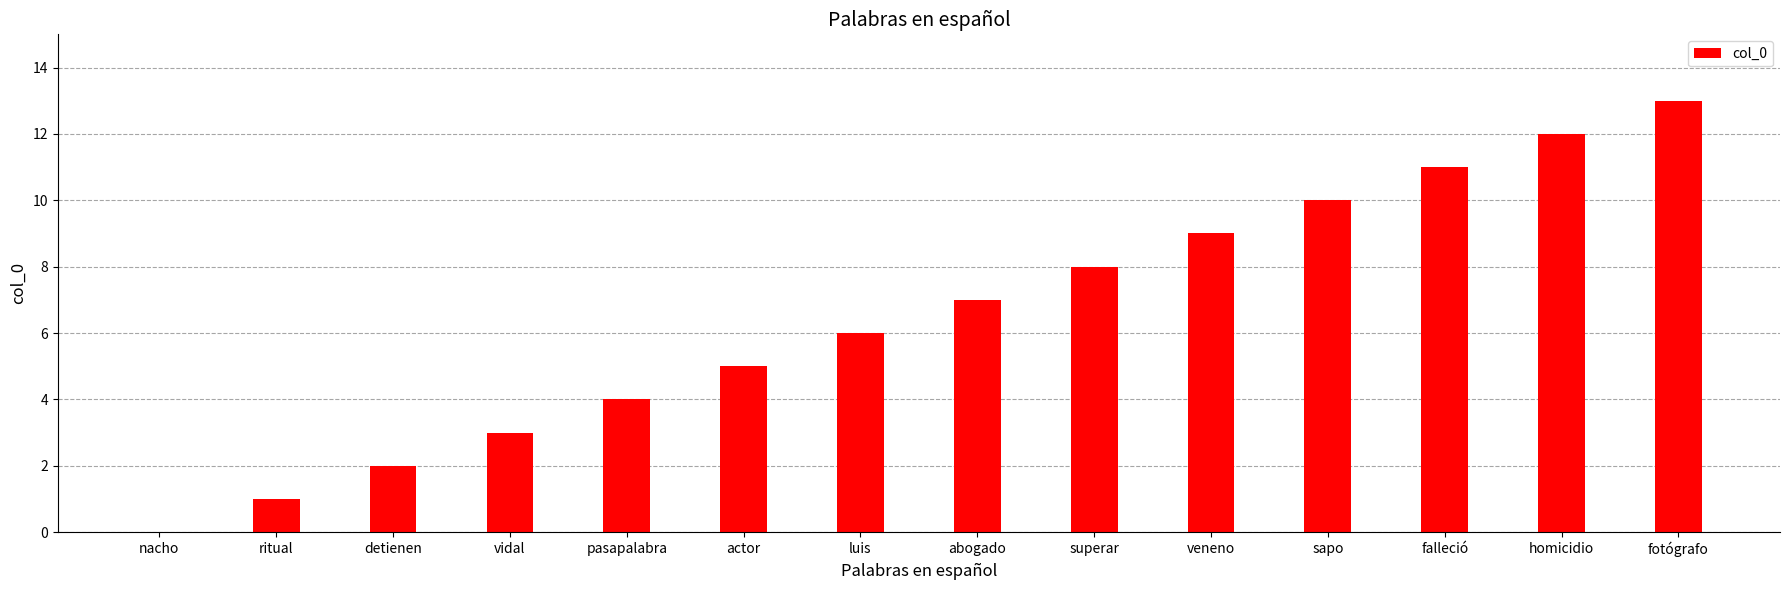

Which label corresponds to the largest value in the chart?

fotógrafo